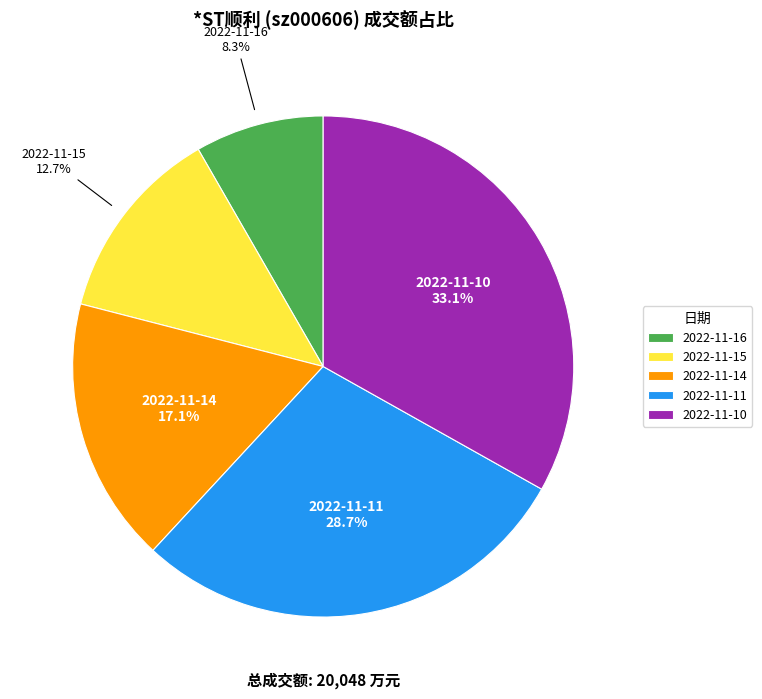

Count the number of slices in the pie.

5